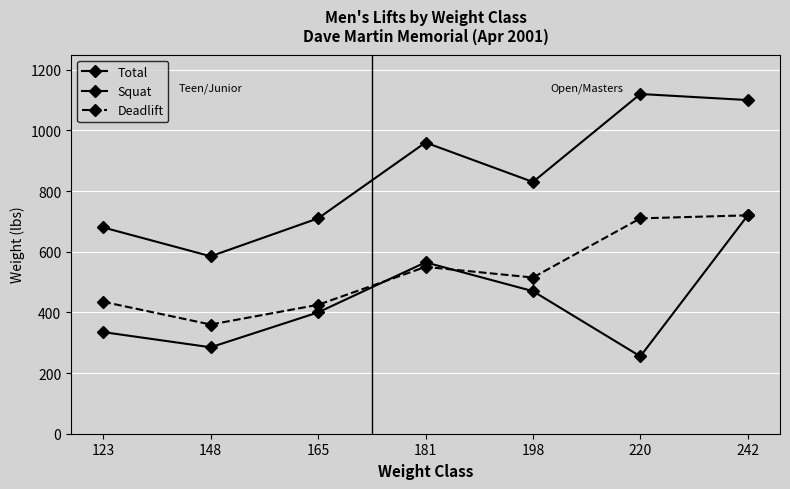

Rank the series by their average value, from lowest to highest.

Squat, Deadlift, Total